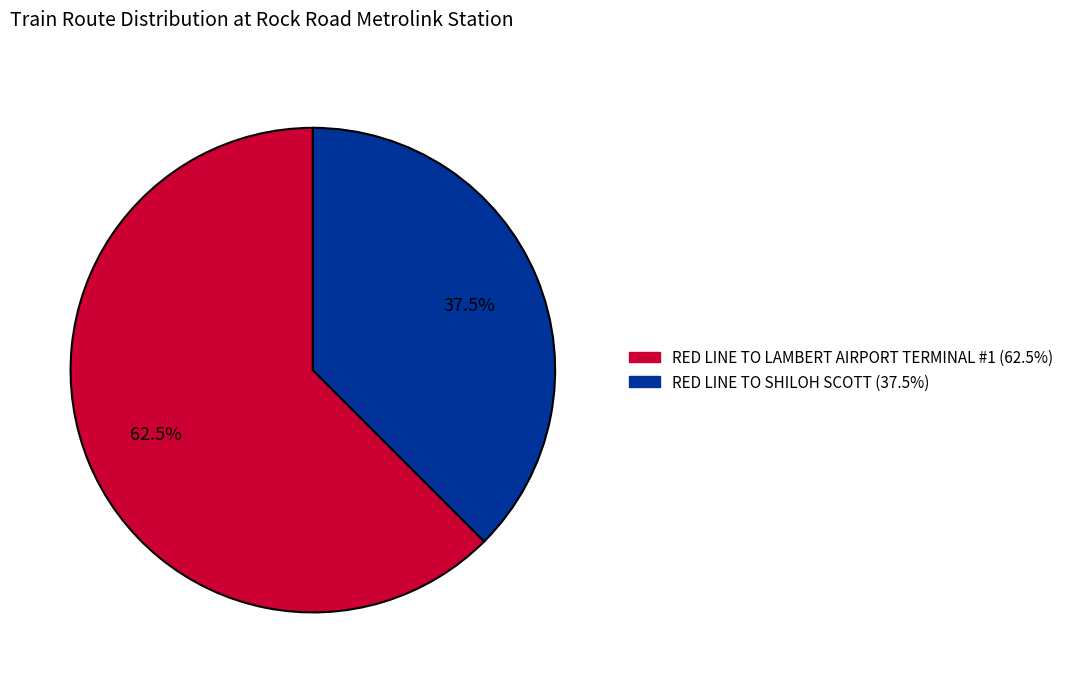

To the nearest percent, what is the combined percentage of RED LINE TO LAMBERT AIRPORT TERMINAL #1 and RED LINE TO SHILOH SCOTT?

100%